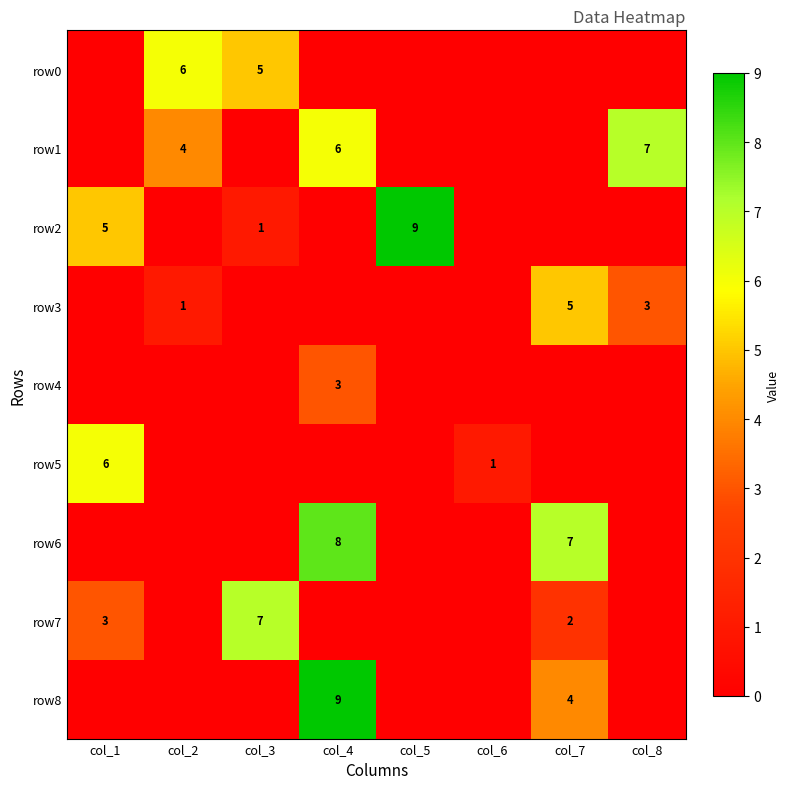

The row1 series shows 6 at col_4. True or false?

True